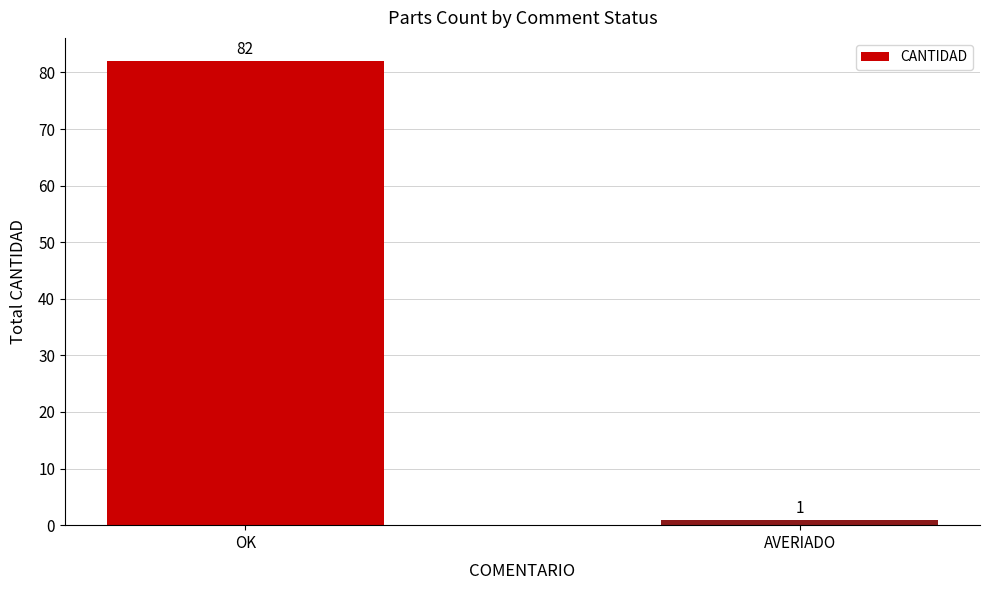

How many bars are there in total?

2